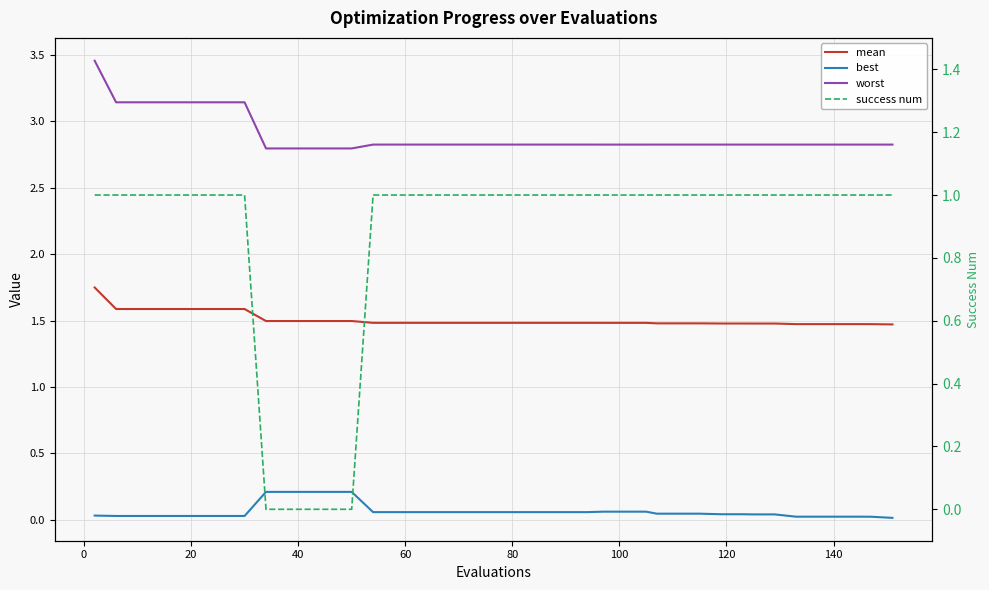

How many lines are shown in the chart?

4